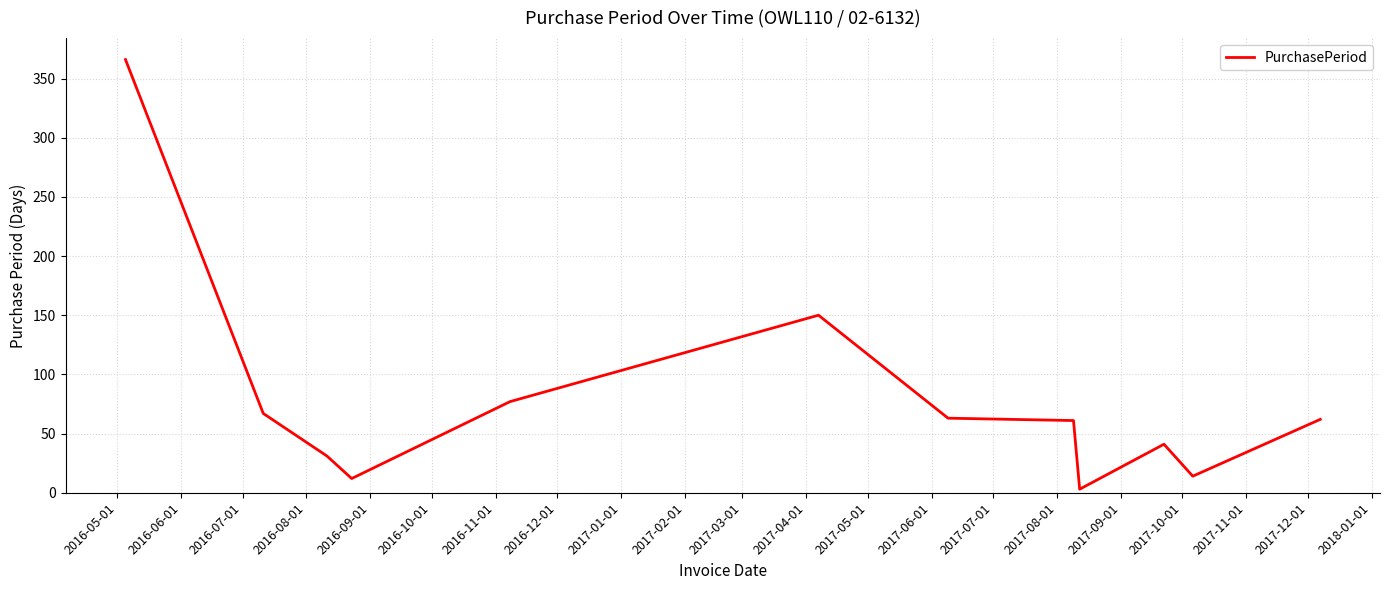

What is the maximum value shown in the chart?

366